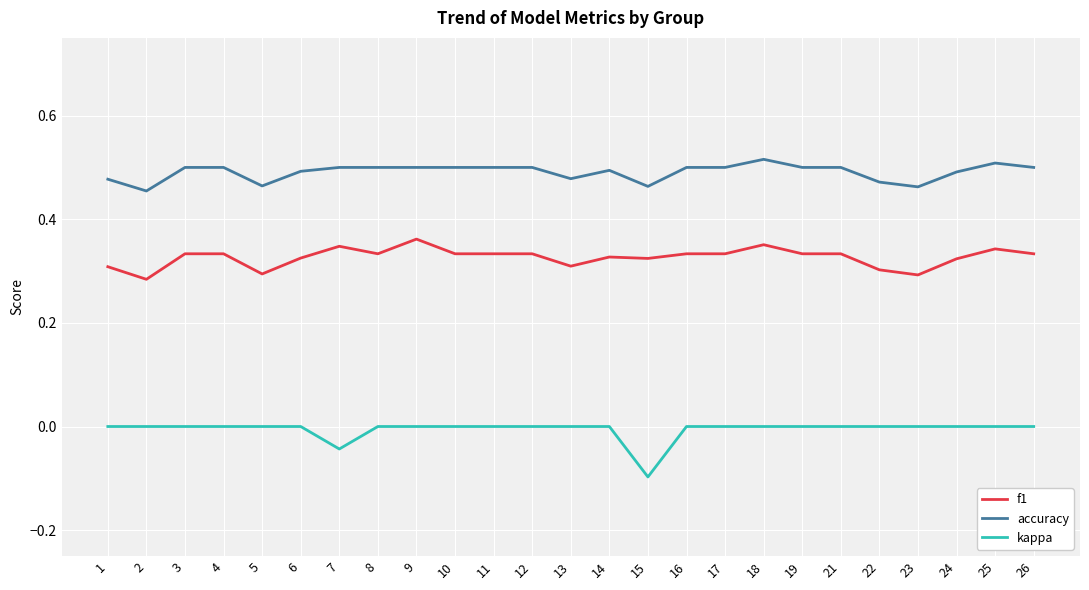

True or false: f1 and kappa cross at least once.

False